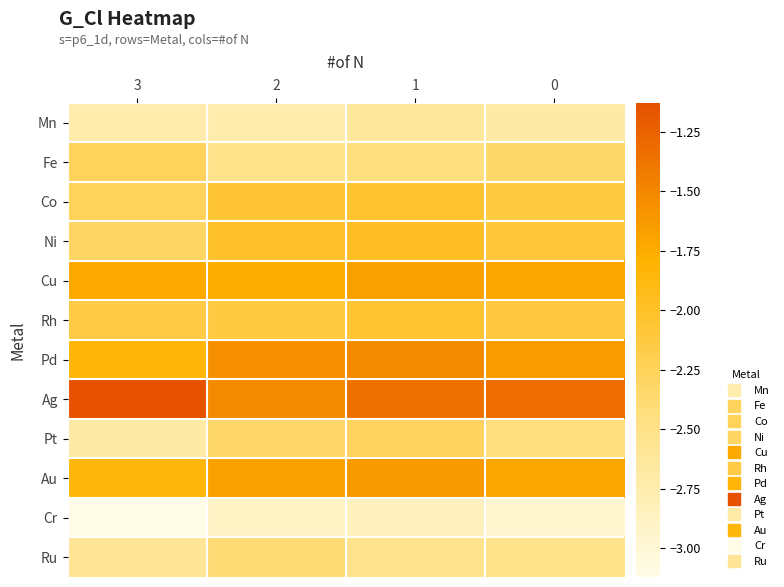

Which series has the largest total across all categories?

Ag